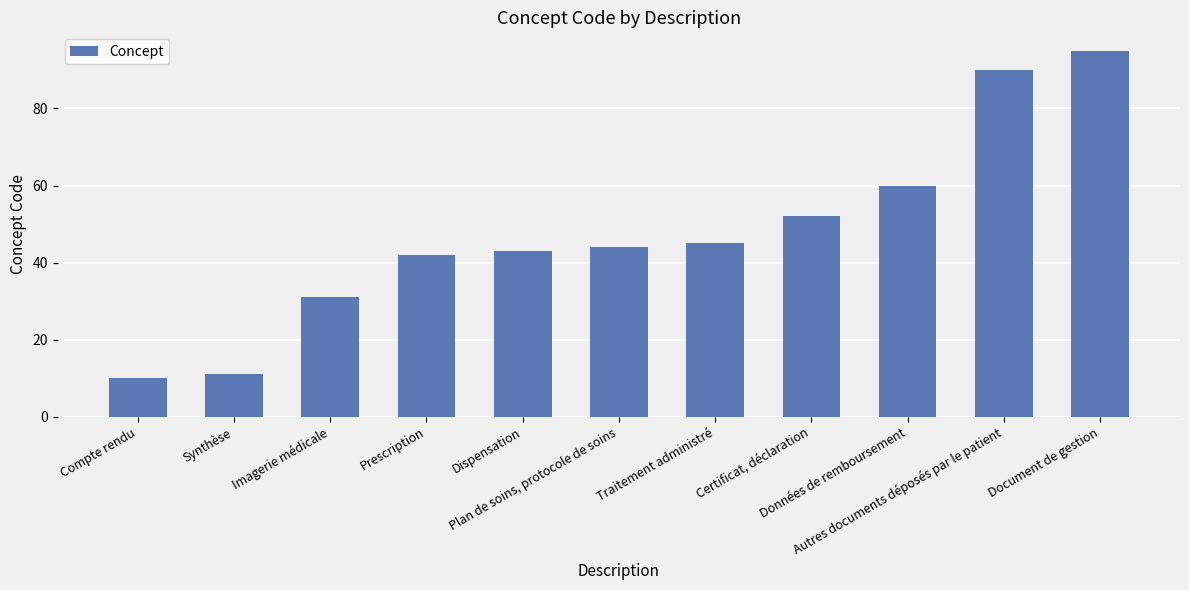

Are the bars grouped side by side (vs. stacked)?

No